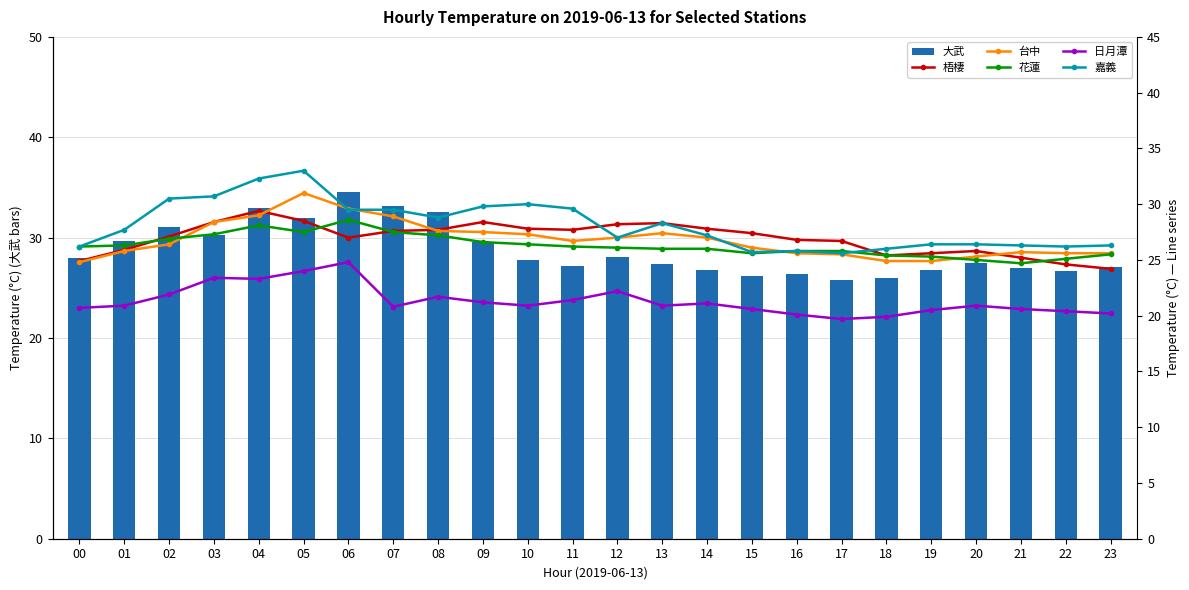

What is the lowest value of the 大武 series?

25.8